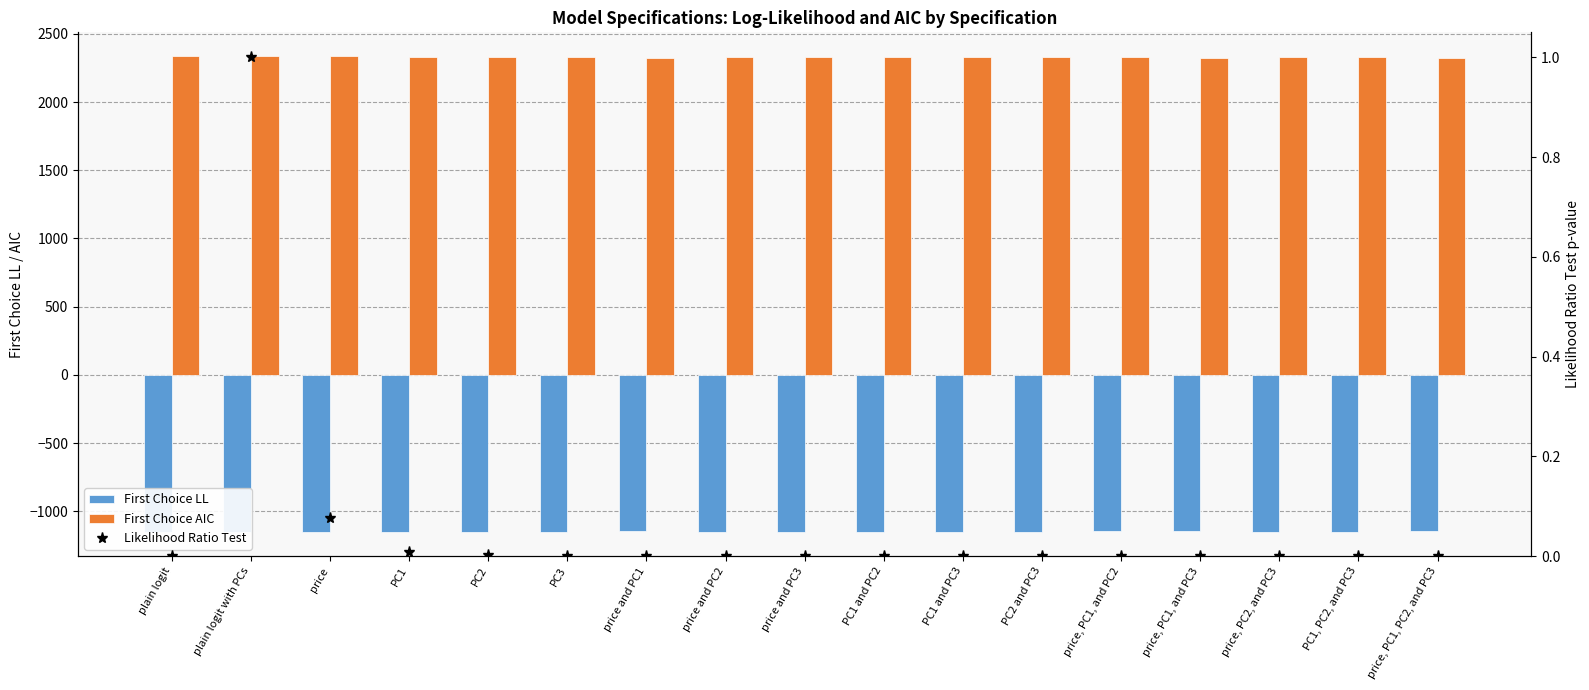

Which series has the largest total across all categories?

First Choice AIC